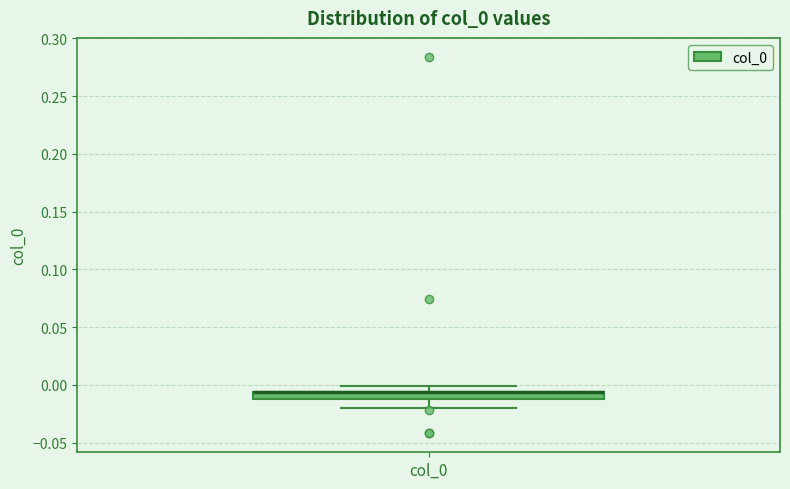

Where does the lower whisker of the box for col_0 end on the y-axis? The values are not printed on the chart, so give them approximately, as read against the axis.

-0.020